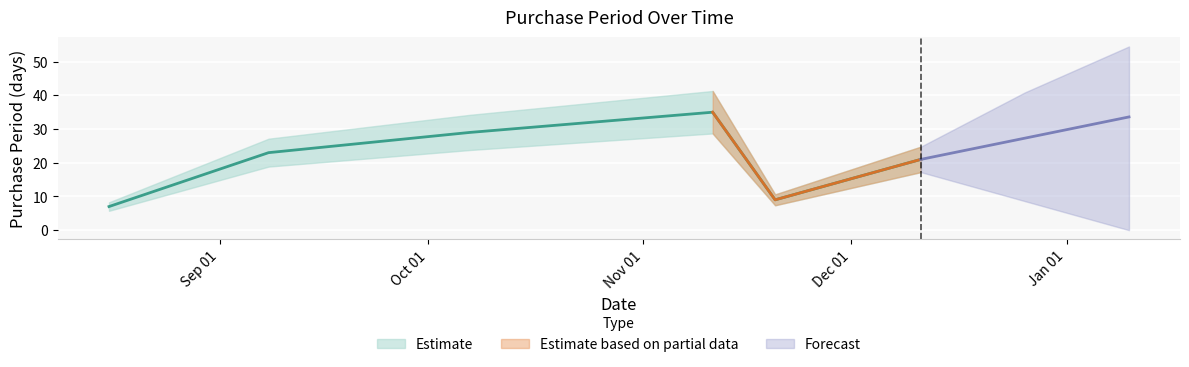

At which category does the data reach its first local valley?

2017-11-20